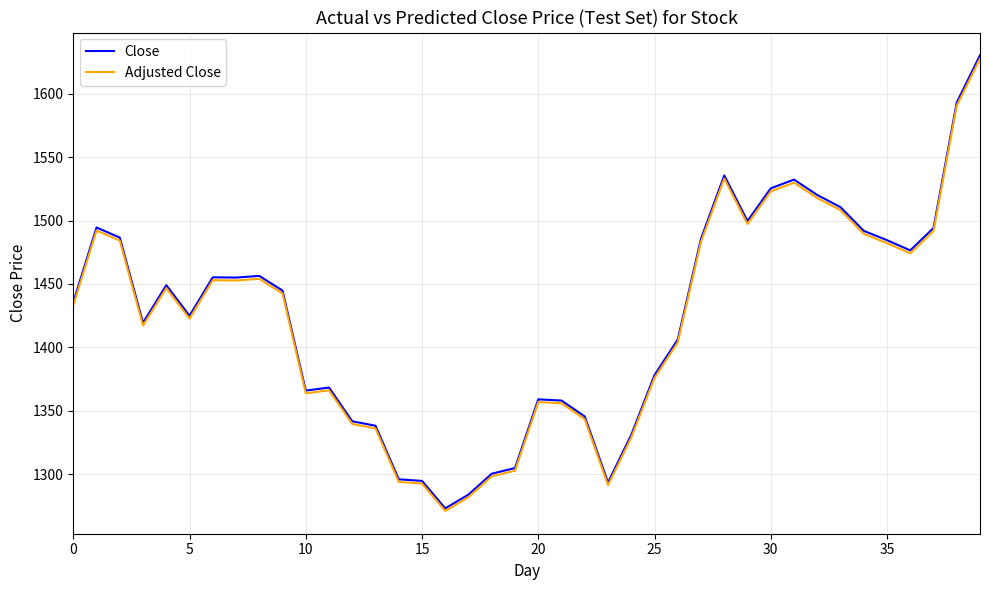

What is the difference between the maximum and minimum values in the Close series?

357.0